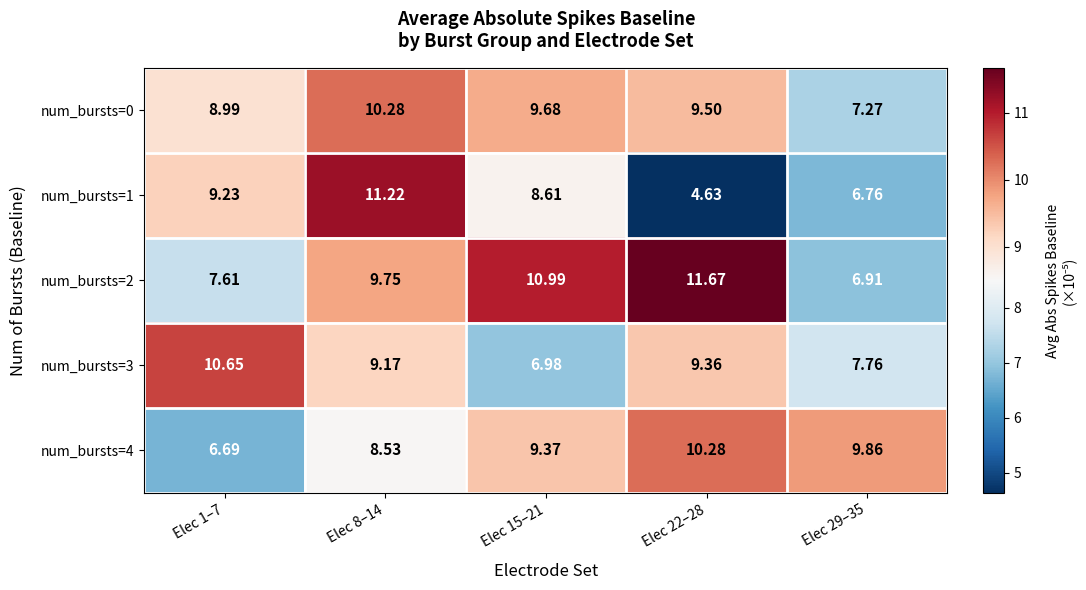

Is the value of num_bursts=3 at Elec 22–28 greater than the value of num_bursts=2 at Elec 15–21?

No